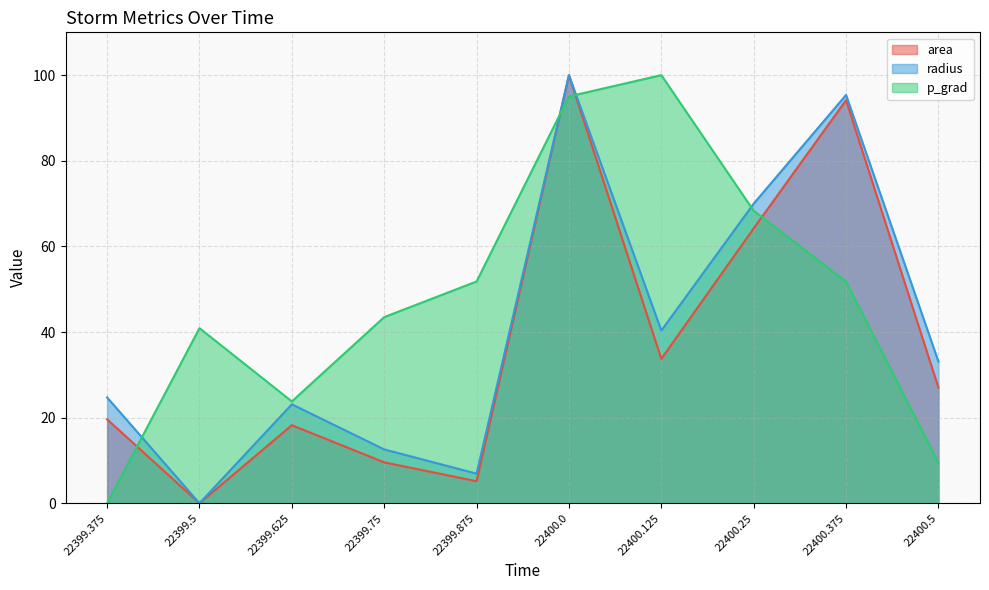

True or false: radius and area cross at least once.

False